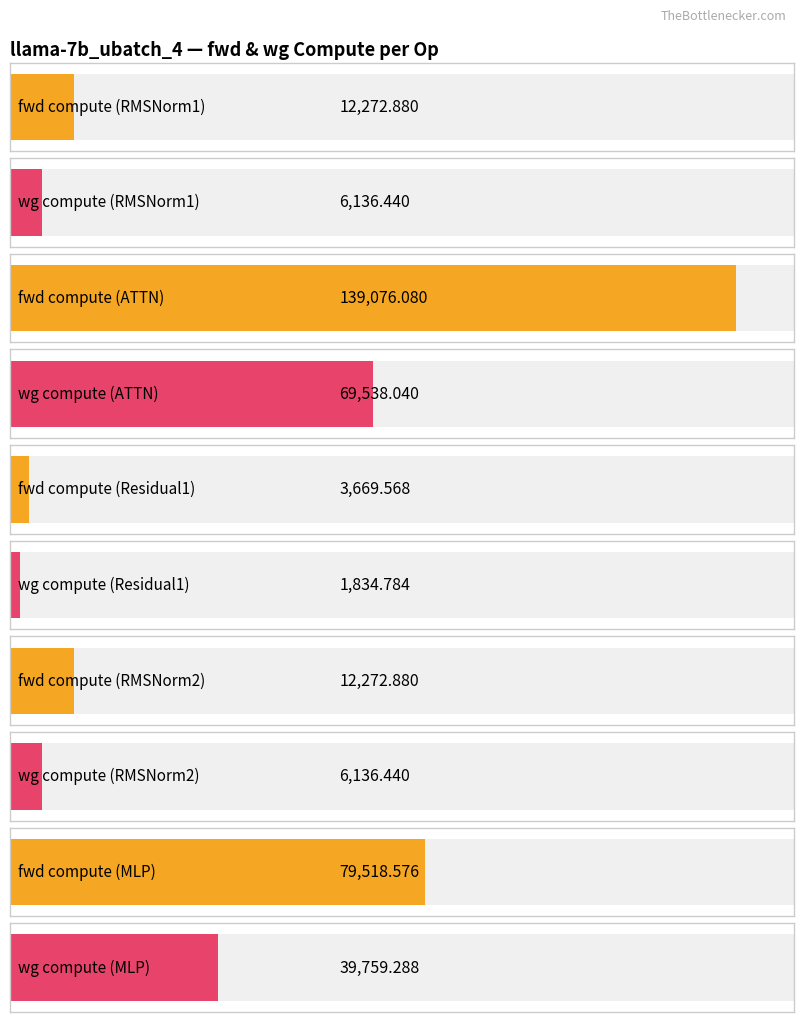

Reading right to left, what are all the values shown in this chart?

fwd compute: MLP=79518.6	RMSNorm2=12272.9	Residual1=3669.6	ATTN=139076.1	RMSNorm1=12272.9
wg compute: MLP=39759.3	RMSNorm2=6136.4	Residual1=1834.8	ATTN=69538.0	RMSNorm1=6136.4